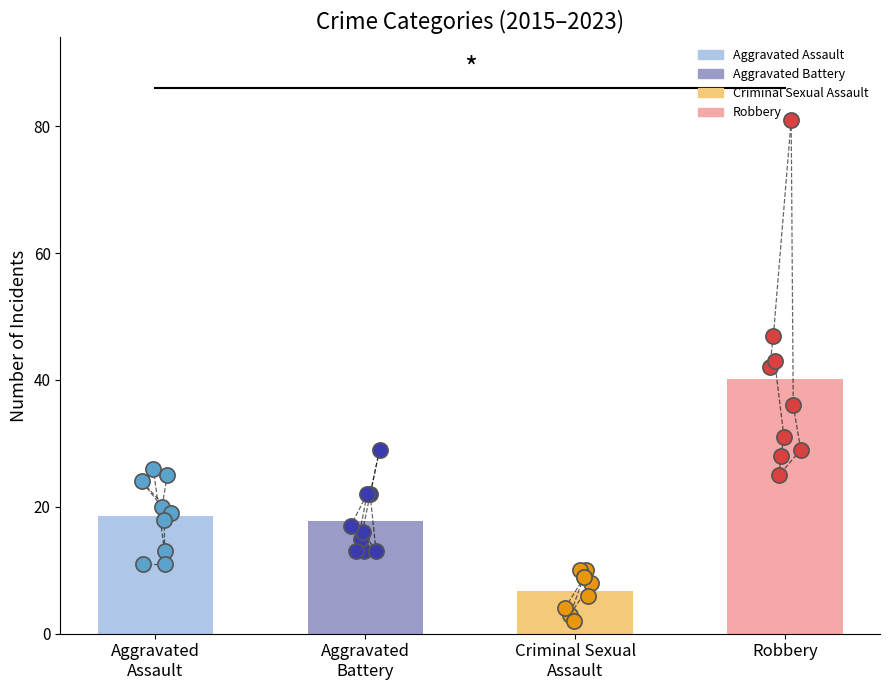

Which series has the largest total across all categories?

Robbery